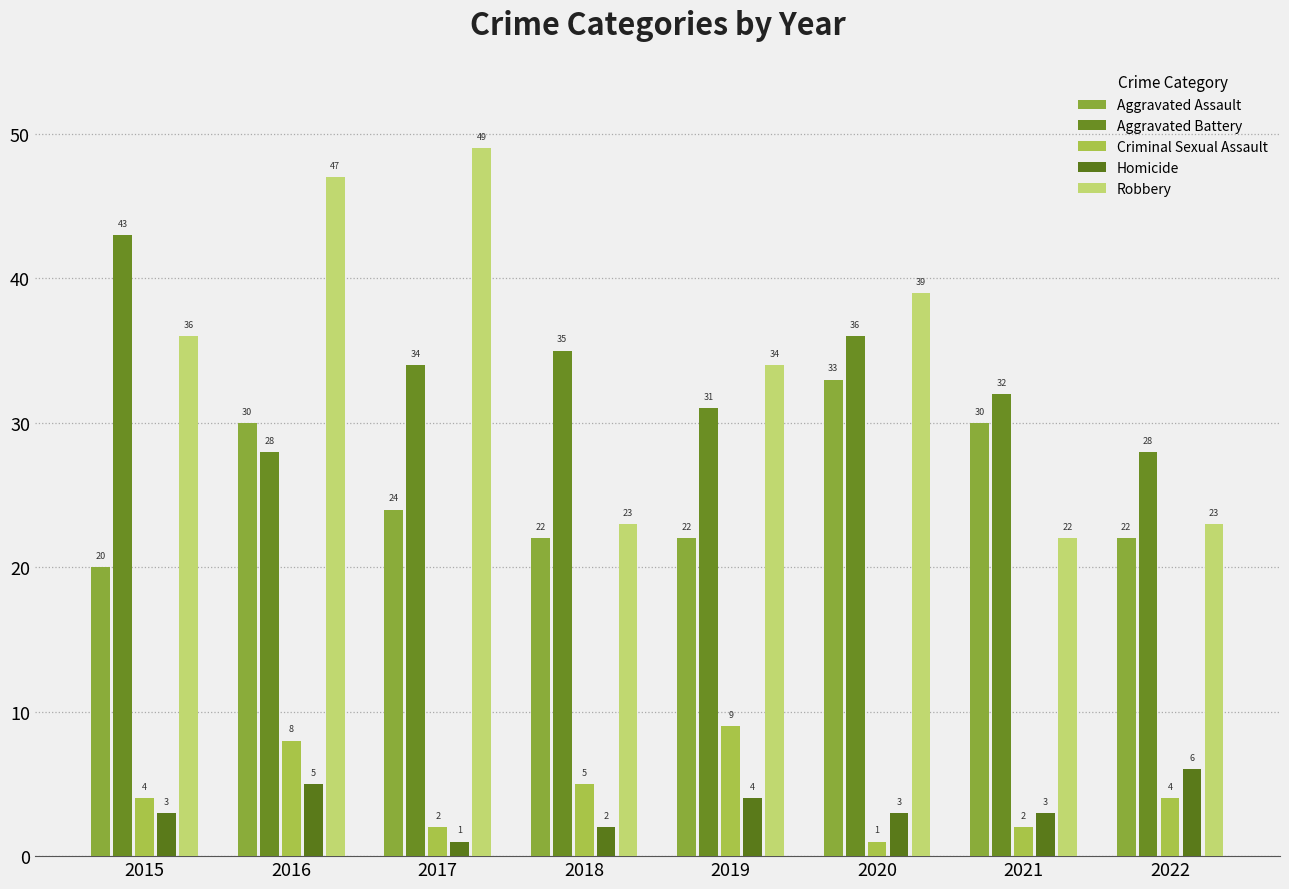

What are all the series names shown in the legend?

Aggravated Assault, Aggravated Battery, Criminal Sexual Assault, Homicide, Robbery